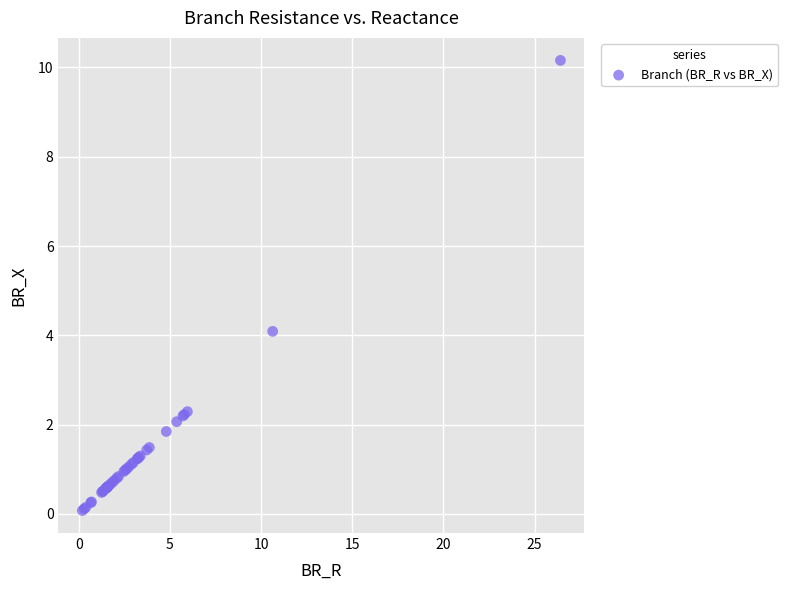

What Y value in the scatter plot is closest to 5?

4.1